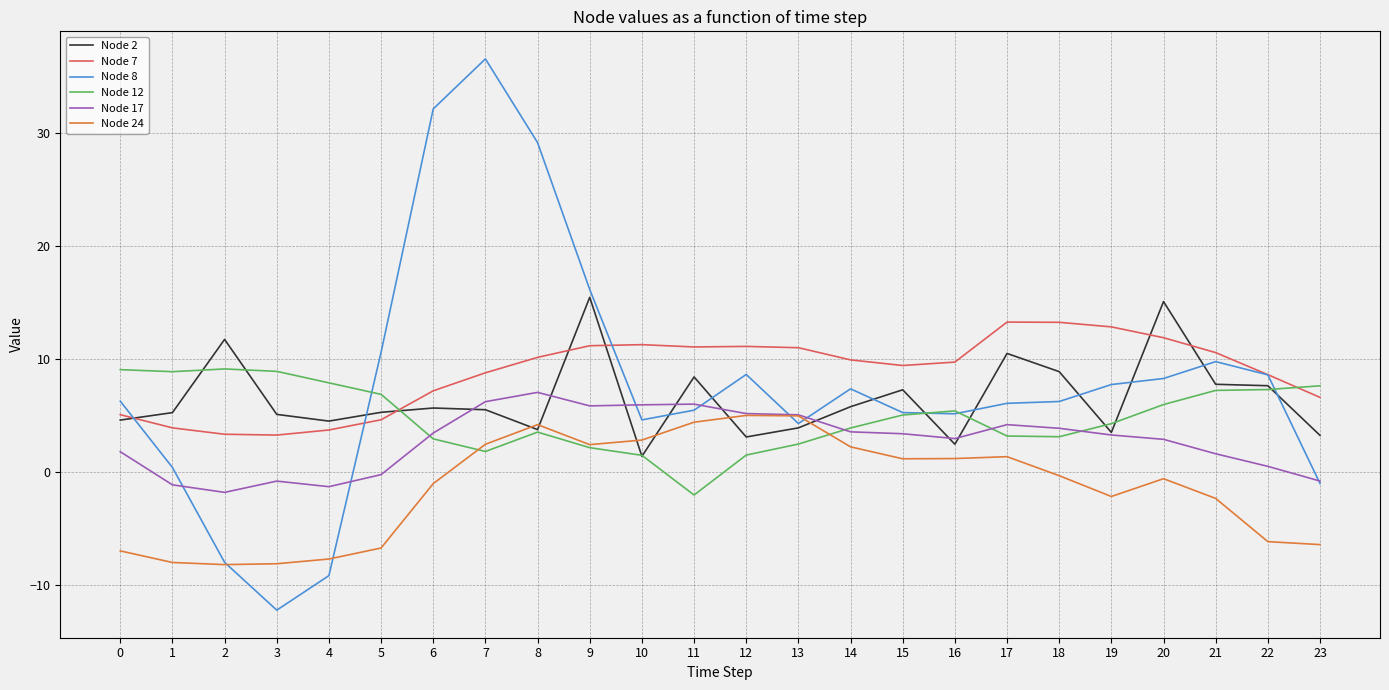

Which category has the lowest value across all series?

3